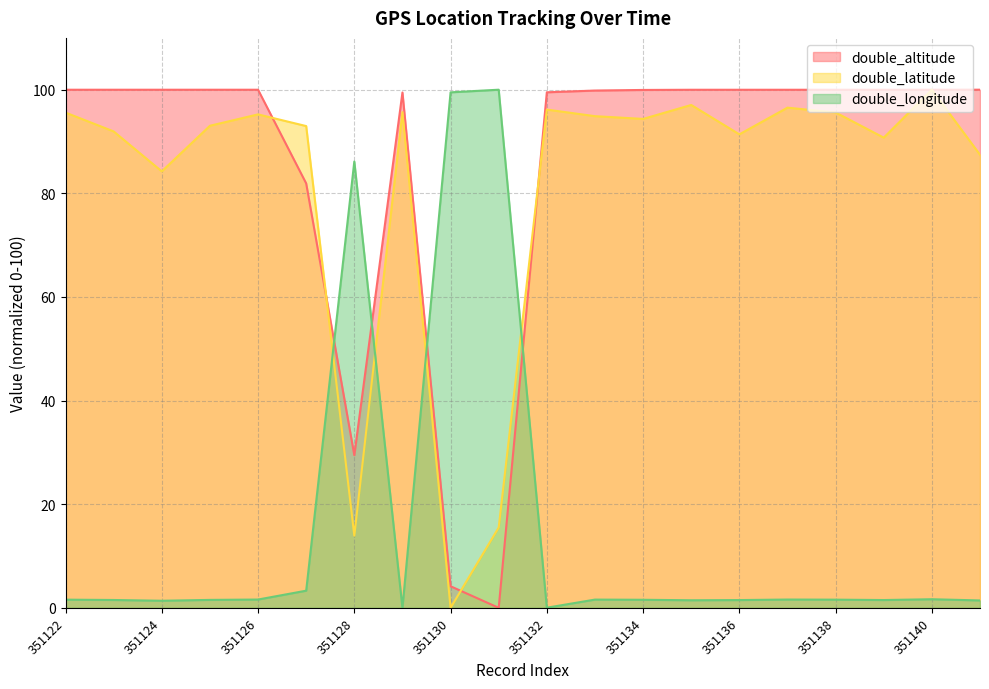

Where is the first local minimum for double_longitude?

351124